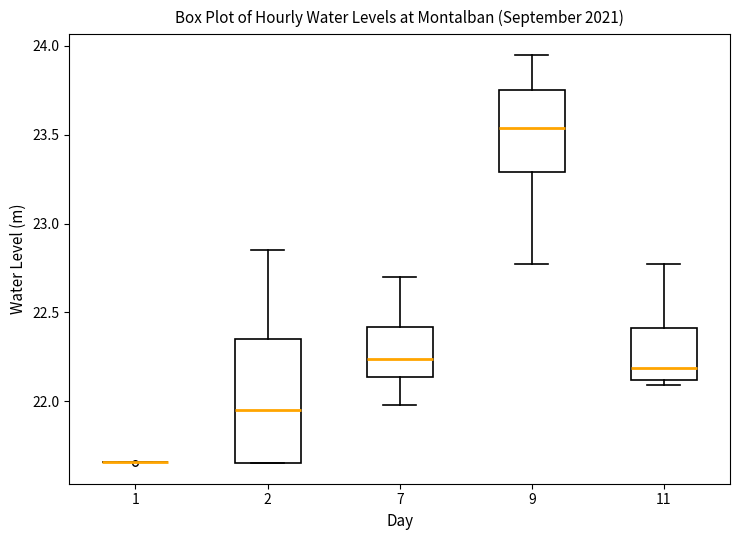

Where does the upper whisker of the box at x = 11 end on the y-axis? The values are not printed on the chart, so give them approximately, as read against the axis.

22.75